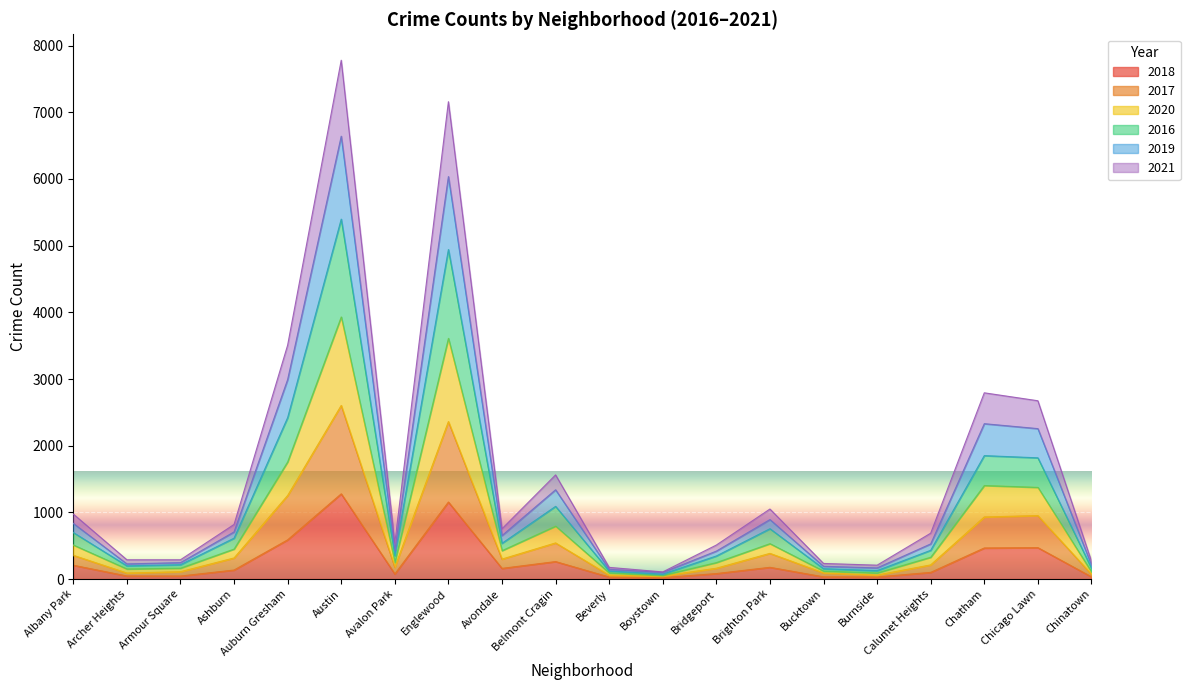

True or false: 2019 and 2021 cross at least once.

False